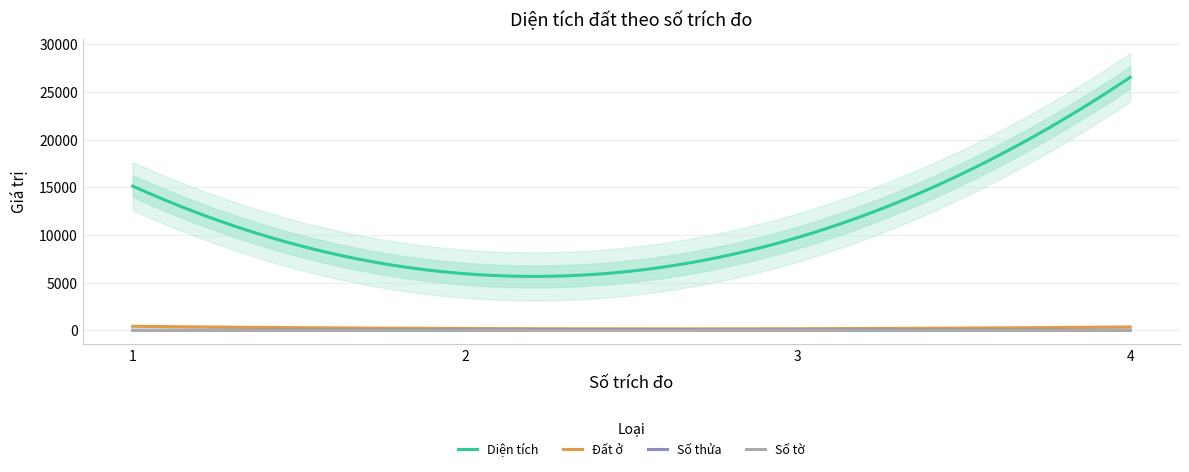

How many lines are shown in the chart?

4